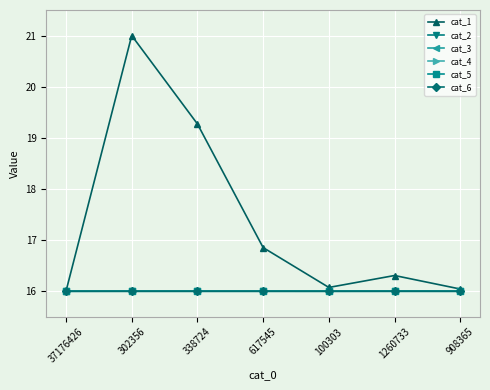

Is it true that cat_3 equals 23.9 at 37176426?

False